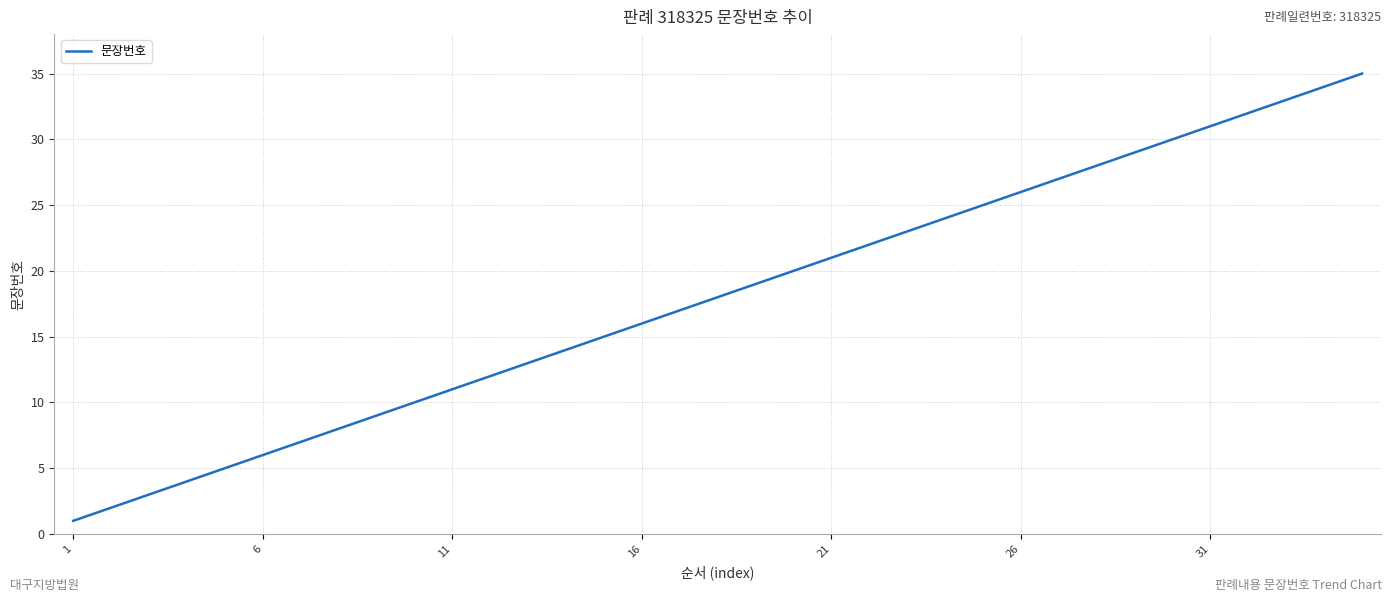

How many lines are shown in the chart?

1